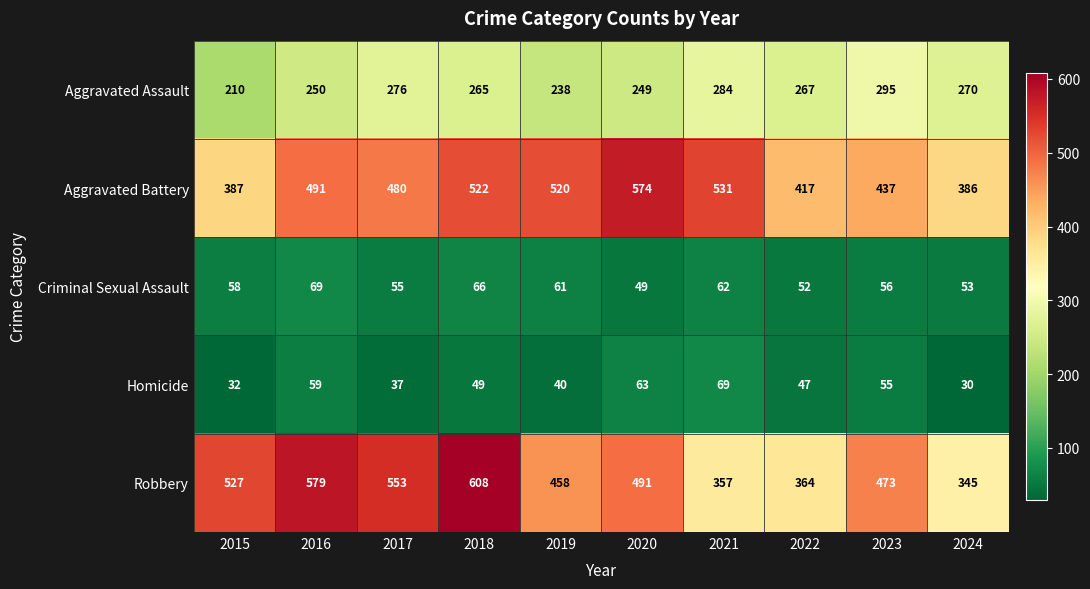

What is the minimum value for Robbery?

345